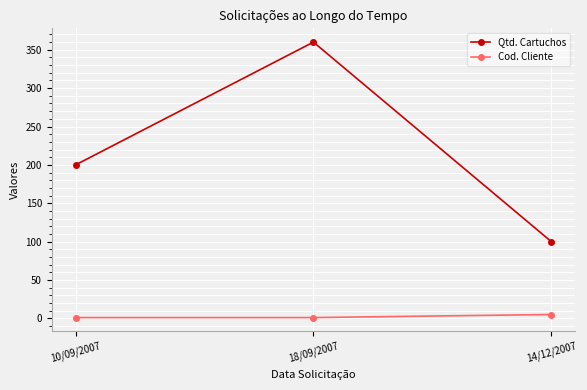

What is the label of the 3rd point from the left?

14/12/2007